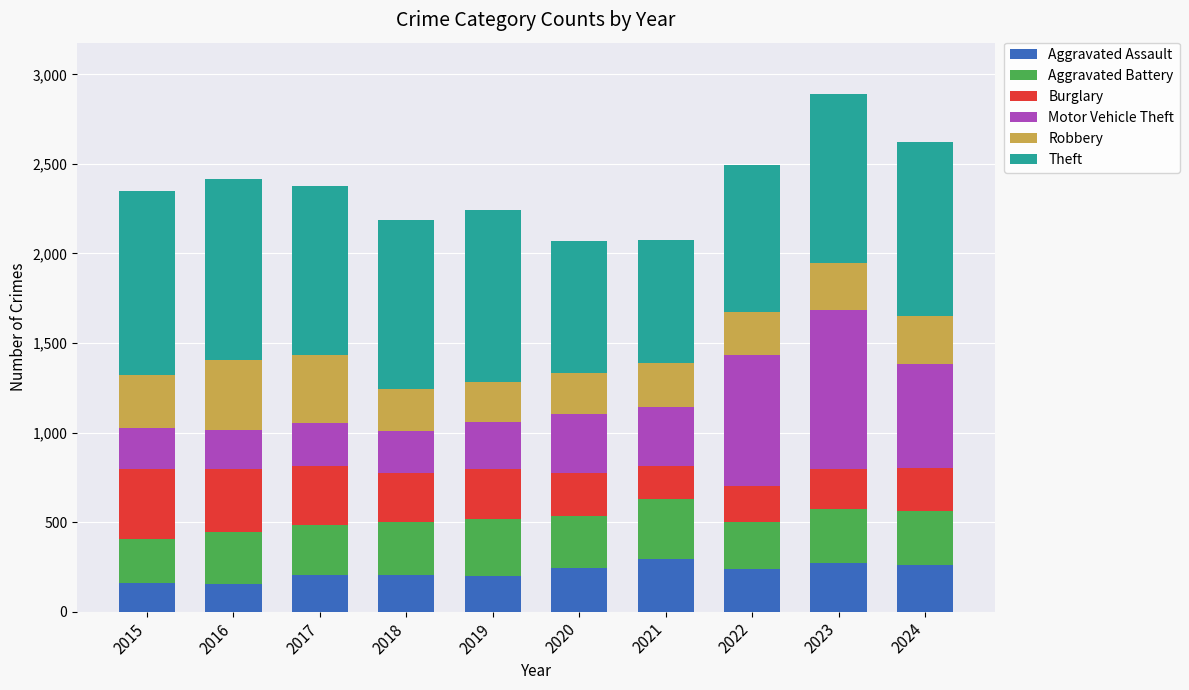

How many bars are there in total?

10